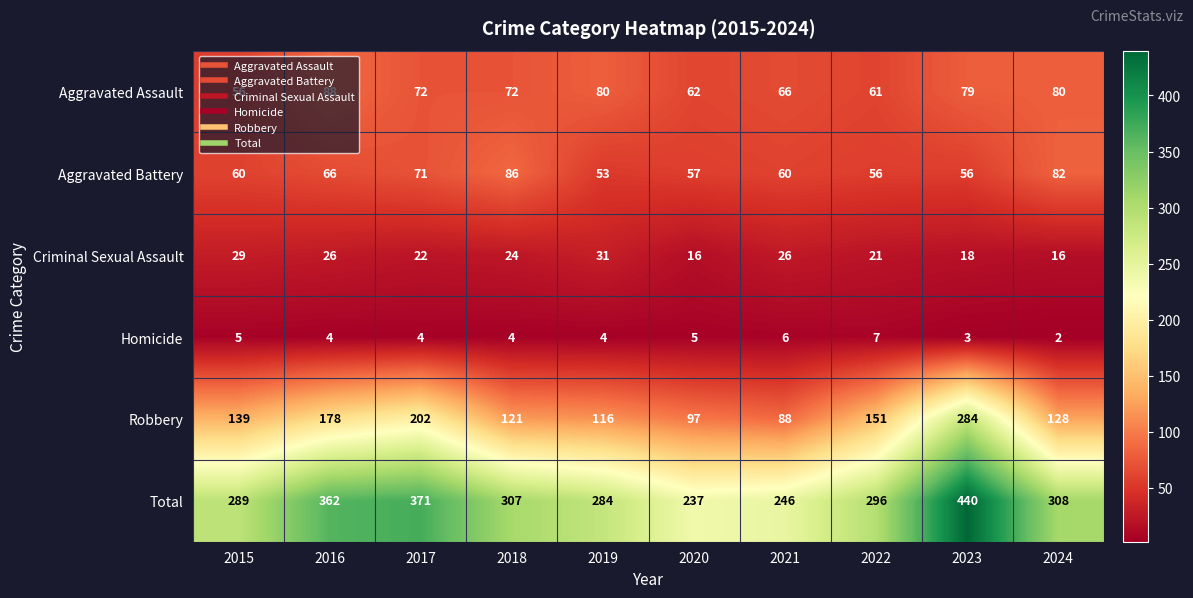

Where does the Criminal Sexual Assault series first go above 24?

2015